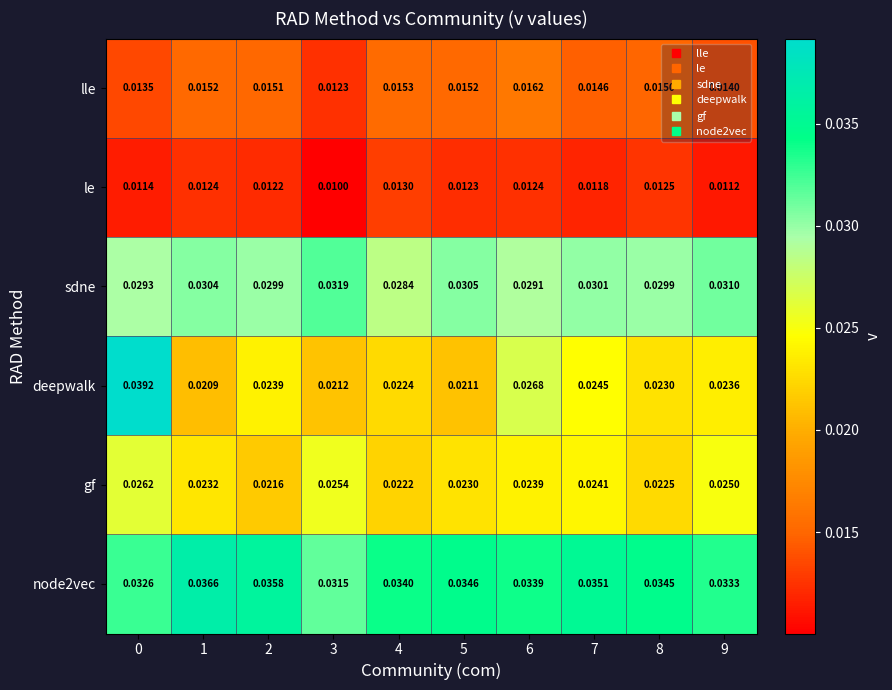

Is the value of lle at 7 greater than the value of node2vec at 7?

No